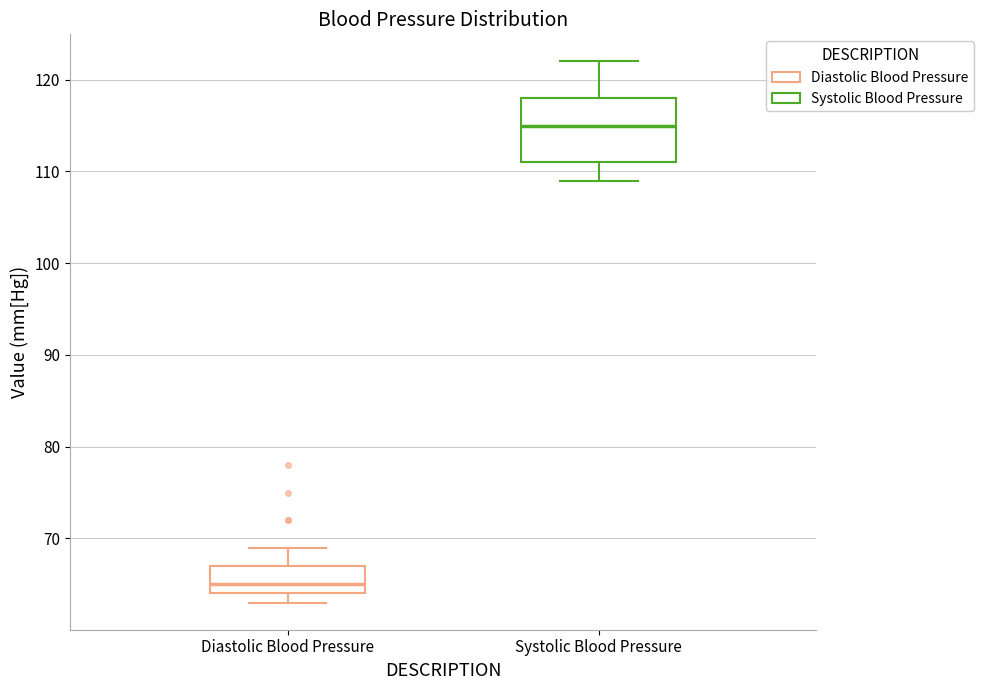

Which box is the tallest, from its lower edge to its upper edge?

Systolic Blood Pressure